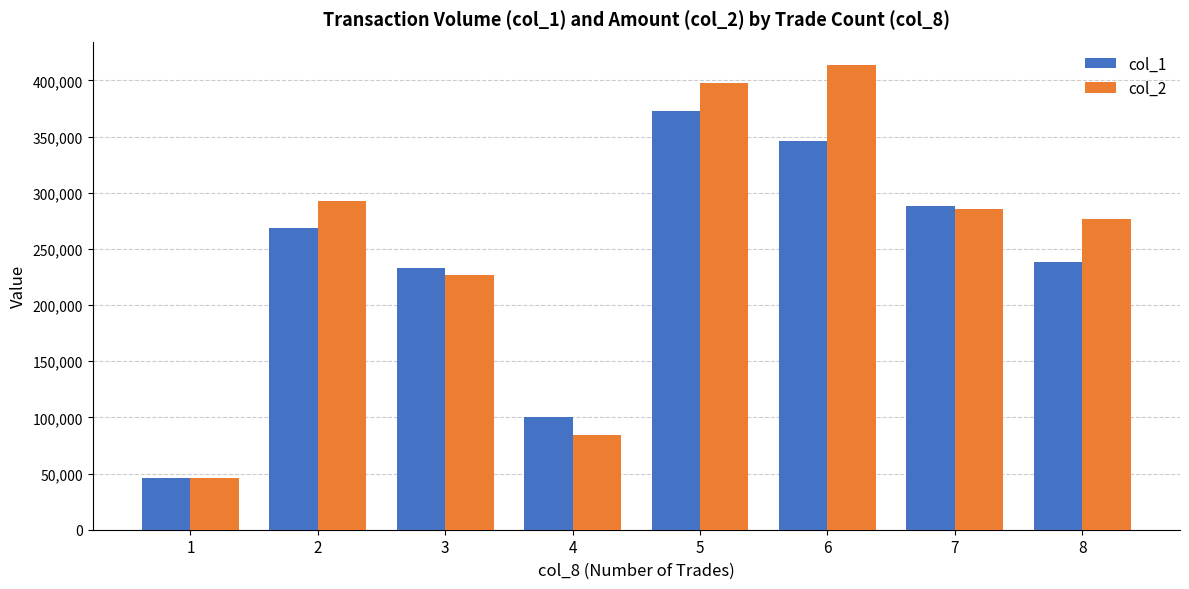

How many groups of bars are there?

8